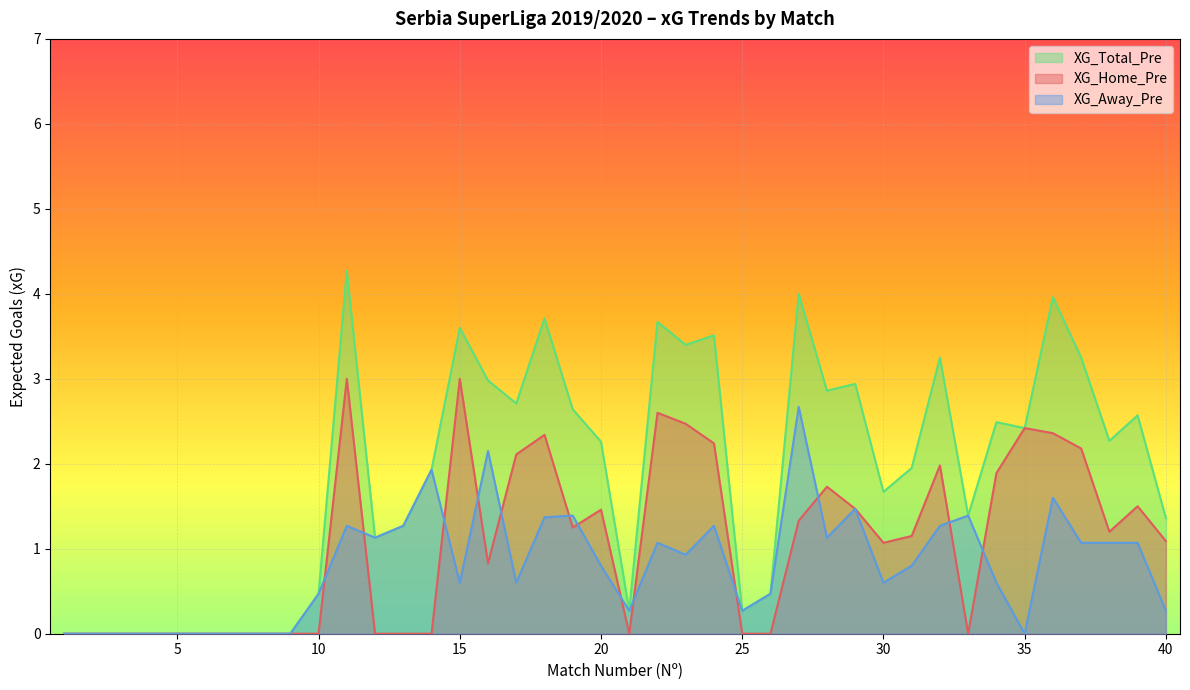

What is the spread (max minus min) of values at 29?

1.5